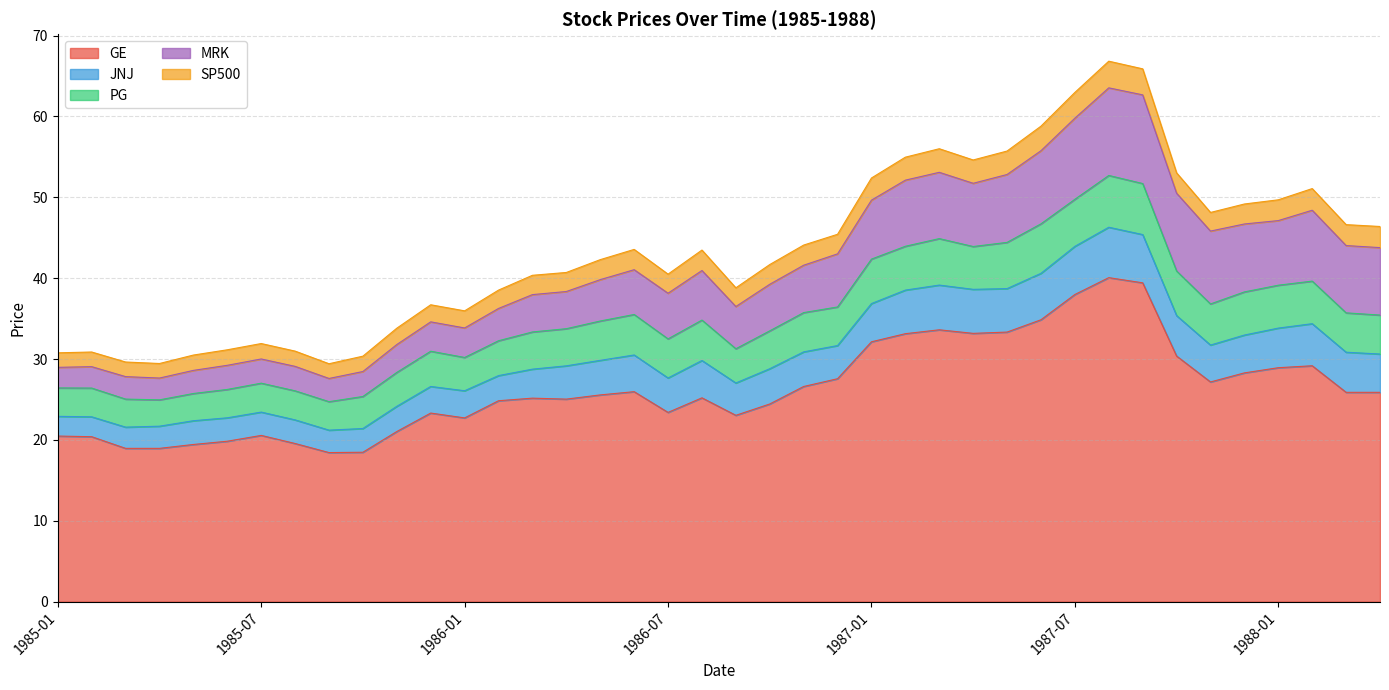

Reading right to left, what are all the values shown in this chart?

GE: 1988-04=25.9	1988-03=25.9	1988-02=29.2	1988-01=28.9	1987-12=28.3	1987-11=27.2	1987-10=30.4	1987-09=39.4	1987-08=40.1	1987-07=38.0	1987-06=34.9	1987-05=33.3	1987-04=33.2	1987-03=33.6	1987-02=33.1	1987-01=32.1	1986-12=27.6	1986-11=26.6	1986-10=24.4	1986-09=23.0	1986-08=25.2	1986-07=23.4	1986-06=26.0	1986-05=25.6	1986-04=25.0	1986-03=25.2	1986-02=24.8	1986-01=22.7	1985-12=23.3	1985-11=21.0	1985-10=18.5	1985-09=18.4	1985-08=19.6	1985-07=20.6	1985-06=19.8	1985-05=19.4	1985-04=19.0	1985-03=19.0	1985-02=20.4	1985-01=20.5
JNJ: 1988-04=4.7	1988-03=5.0	1988-02=5.2	1988-01=4.9	1987-12=4.7	1987-11=4.6	1987-10=5.0	1987-09=6.0	1987-08=6.2	1987-07=6.0	1987-06=5.7	1987-05=5.4	1987-04=5.4	1987-03=5.5	1987-02=5.4	1987-01=4.7	1986-12=4.1	1986-11=4.3	1986-10=4.4	1986-09=4.0	1986-08=4.6	1986-07=4.3	1986-06=4.5	1986-05=4.3	1986-04=4.1	1986-03=3.6	1986-02=3.1	1986-01=3.4	1985-12=3.3	1985-11=3.1	1985-10=2.9	1985-09=2.8	1985-08=2.9	1985-07=2.9	1985-06=2.9	1985-05=2.9	1985-04=2.7	1985-03=2.6	1985-02=2.5	1985-01=2.4
PG: 1988-04=4.8	1988-03=4.9	1988-02=5.3	1988-01=5.3	1987-12=5.3	1987-11=5.1	1987-10=5.5	1987-09=6.3	1987-08=6.4	1987-07=5.8	1987-06=6.1	1987-05=5.7	1987-04=5.3	1987-03=5.8	1987-02=5.4	1987-01=5.5	1986-12=4.8	1986-11=4.9	1986-10=4.7	1986-09=4.2	1986-08=5.0	1986-07=4.8	1986-06=5.0	1986-05=4.9	1986-04=4.6	1986-03=4.6	1986-02=4.3	1986-01=4.1	1985-12=4.4	1985-11=4.2	1985-10=4.0	1985-09=3.5	1985-08=3.6	1985-07=3.6	1985-06=3.5	1985-05=3.4	1985-04=3.3	1985-03=3.5	1985-02=3.6	1985-01=3.5
MRK: 1988-04=8.3	1988-03=8.3	1988-02=8.8	1988-01=8.0	1987-12=8.4	1987-11=9.0	1987-10=9.6	1987-09=11.0	1987-08=10.8	1987-07=10.0	1987-06=9.0	1987-05=8.4	1987-04=7.8	1987-03=8.2	1987-02=8.2	1987-01=7.3	1986-12=6.6	1986-11=5.9	1986-10=5.8	1986-09=5.2	1986-08=6.1	1986-07=5.6	1986-06=5.5	1986-05=5.1	1986-04=4.6	1986-03=4.6	1986-02=4.0	1986-01=3.6	1985-12=3.6	1985-11=3.4	1985-10=3.1	1985-09=2.9	1985-08=3.0	1985-07=3.0	1985-06=3.0	1985-05=2.9	1985-04=2.7	1985-03=2.8	1985-02=2.6	1985-01=2.5
SP500: 1988-04=2.6	1988-03=2.6	1988-02=2.7	1988-01=2.6	1987-12=2.5	1987-11=2.3	1987-10=2.5	1987-09=3.2	1987-08=3.3	1987-07=3.2	1987-06=3.0	1987-05=2.9	1987-04=2.9	1987-03=2.9	1987-02=2.8	1987-01=2.7	1986-12=2.4	1986-11=2.5	1986-10=2.4	1986-09=2.3	1986-08=2.5	1986-07=2.4	1986-06=2.5	1986-05=2.5	1986-04=2.4	1986-03=2.4	1986-02=2.3	1986-01=2.1	1985-12=2.1	1985-11=2.0	1985-10=1.9	1985-09=1.8	1985-08=1.9	1985-07=1.9	1985-06=1.9	1985-05=1.9	1985-04=1.8	1985-03=1.8	1985-02=1.8	1985-01=1.8